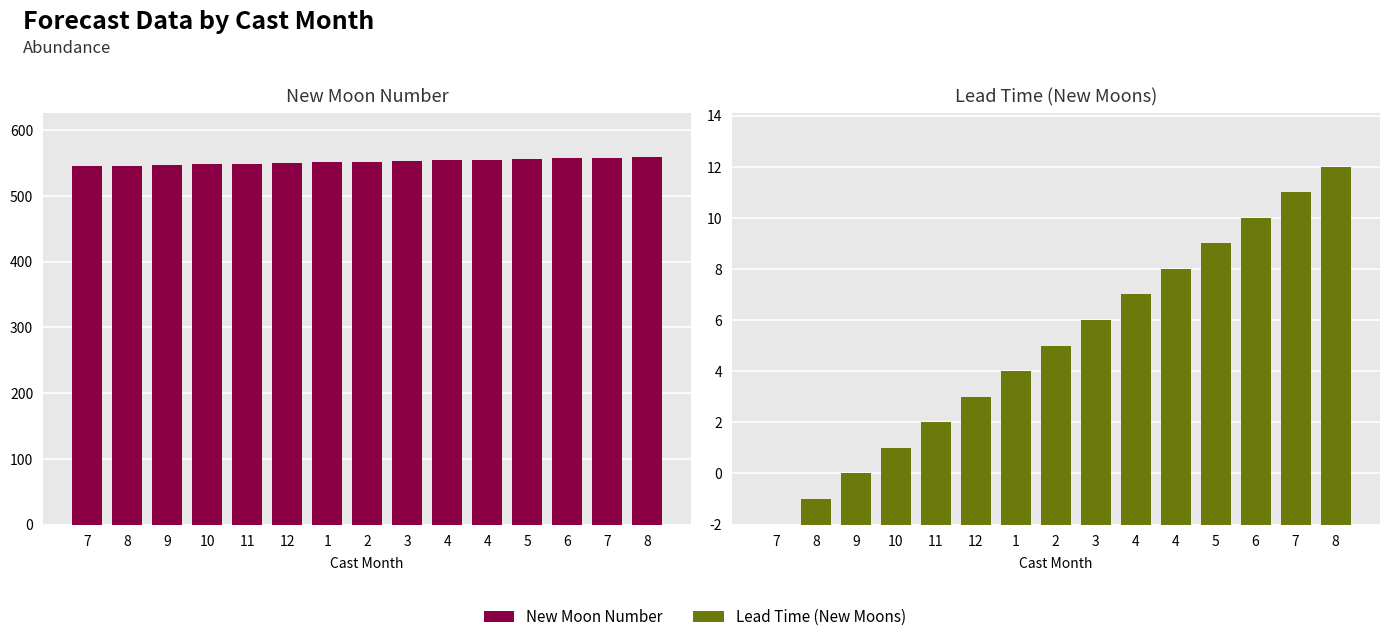

What is the greatest value displayed?

559